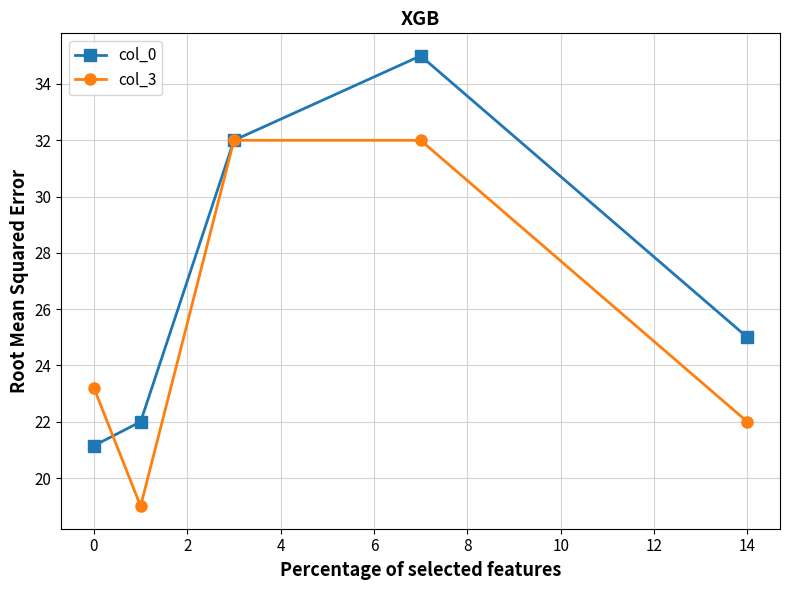

What is the value of the col_3 point at the 4th from the left?

32.0